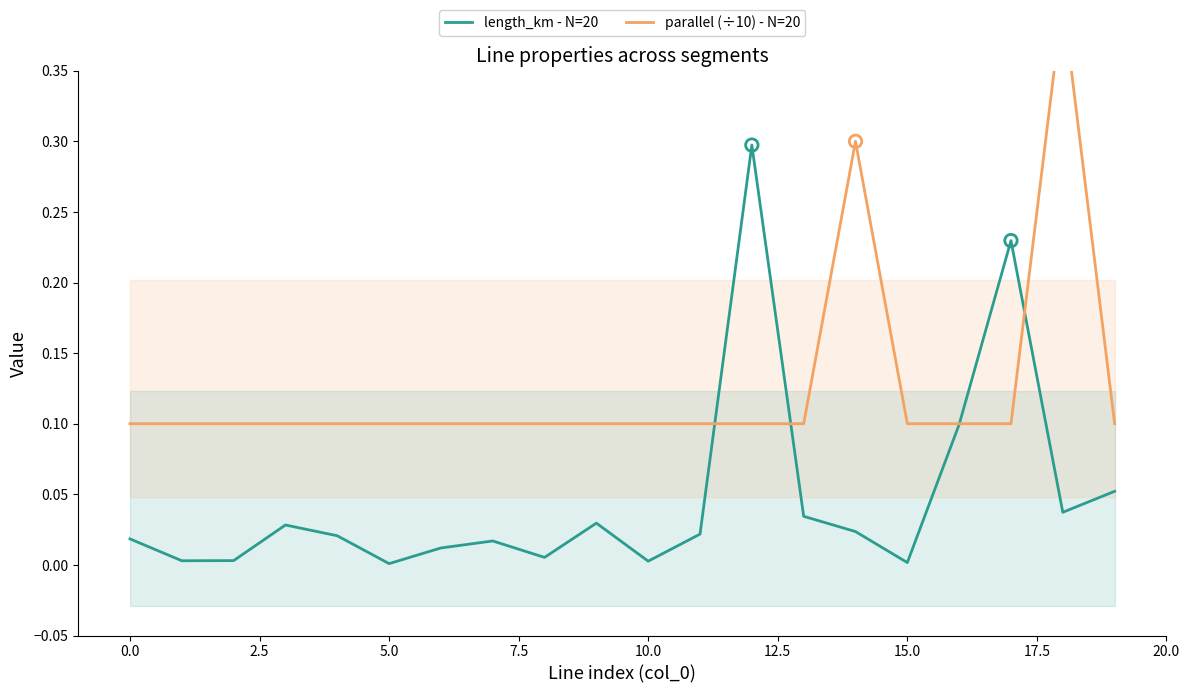

At which category is the sum across all series the highest?

18